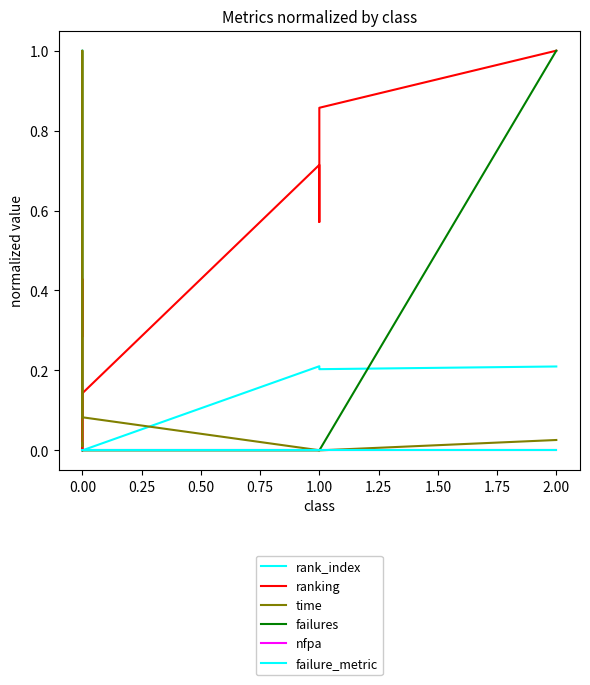

Does the chart display data point markers on the line(s)?

No